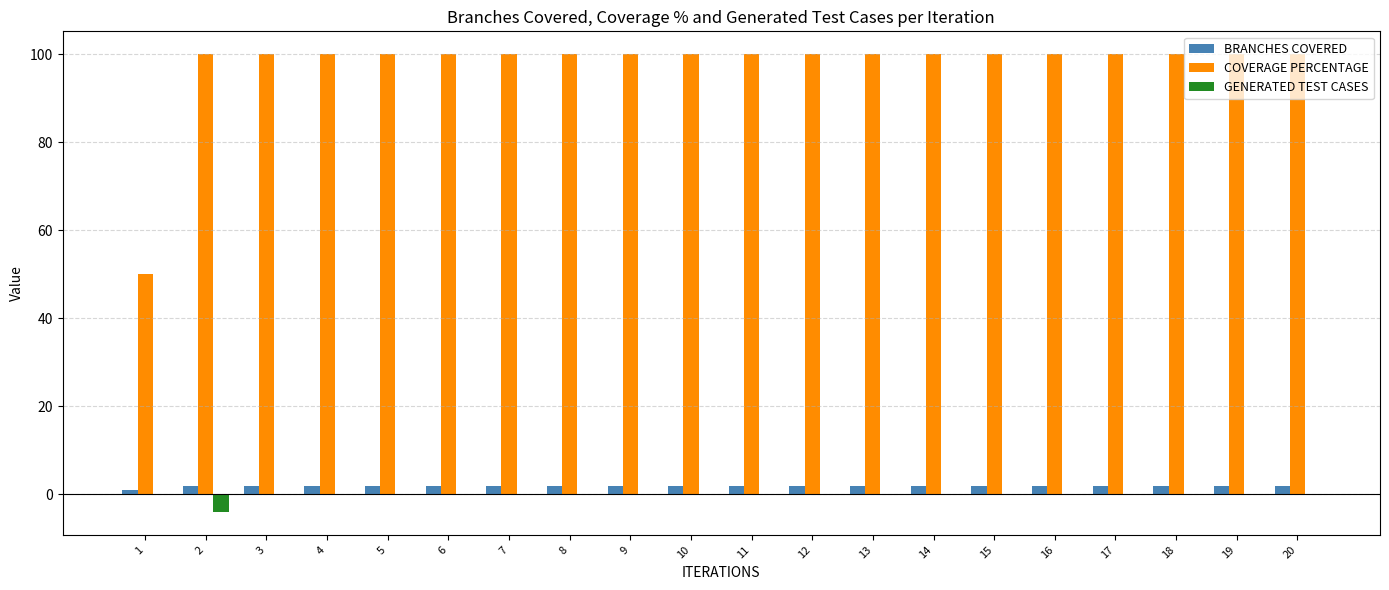

Which series has the widest spread of values?

COVERAGE PERCENTAGE